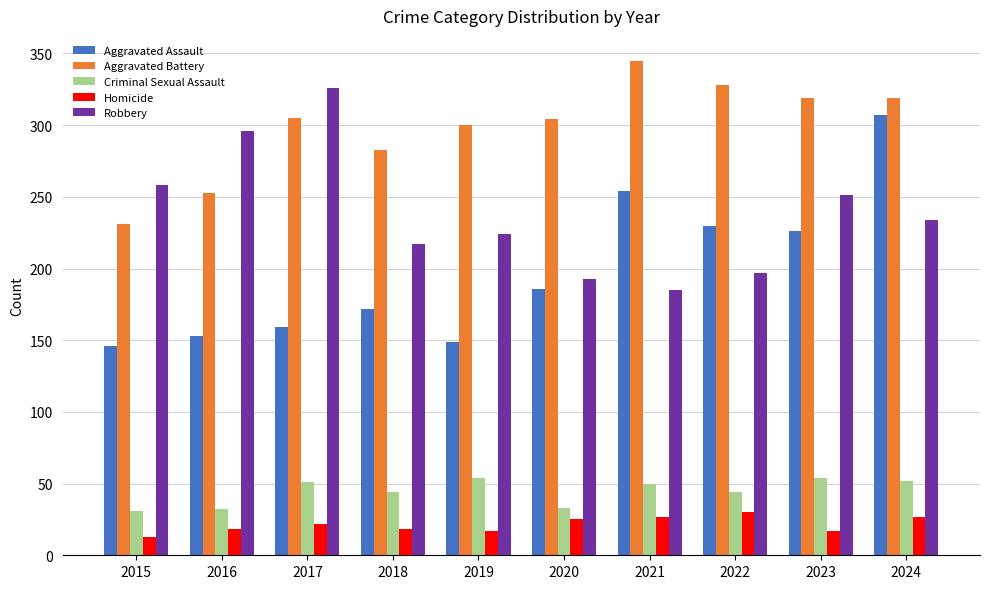

What are all the series names shown in the legend?

Aggravated Assault, Aggravated Battery, Criminal Sexual Assault, Homicide, Robbery